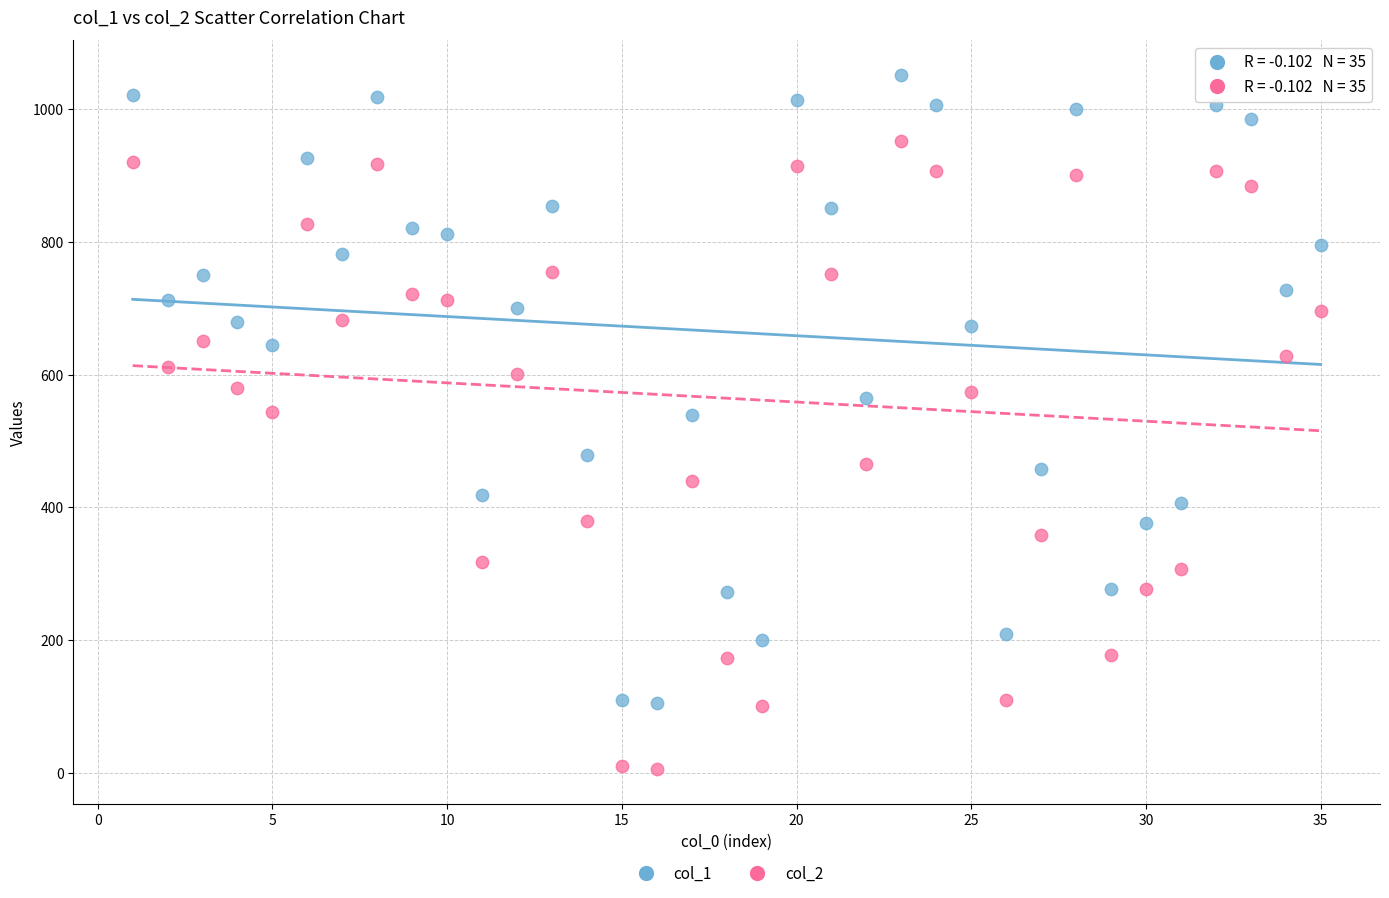

Across all data points, what is the range of Y values (max minus min)?

1047